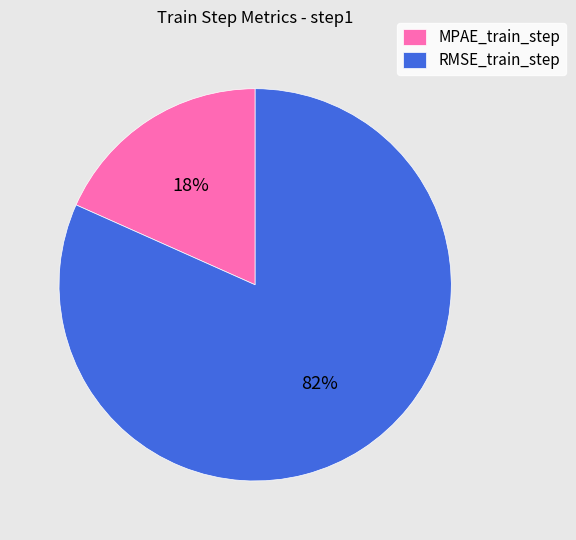

Is the sum of RMSE_train_step and MPAE_train_step greater than half?

Yes